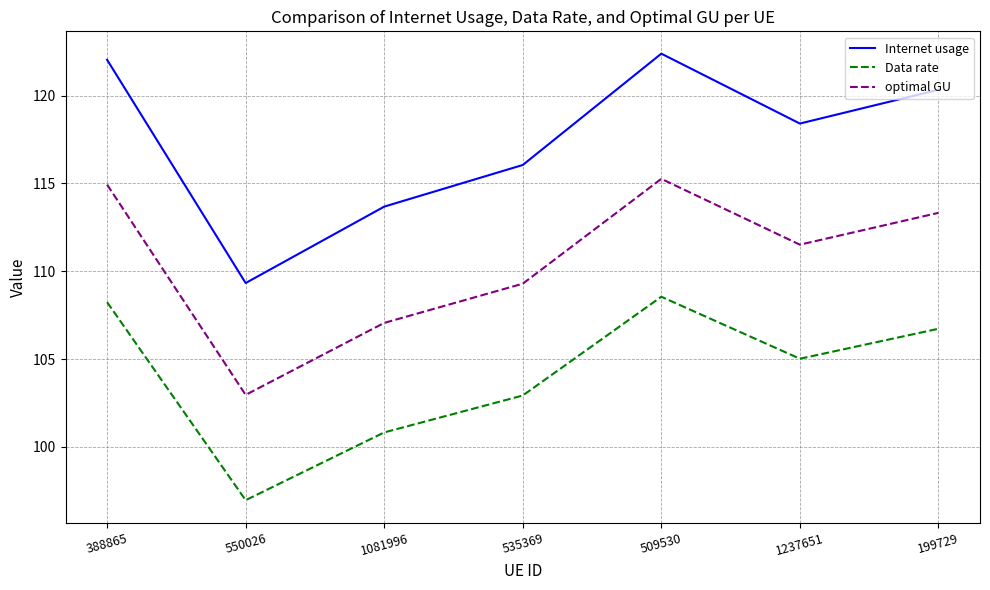

What is the sum of the Data rate values at 550026 and 1081996?

197.8